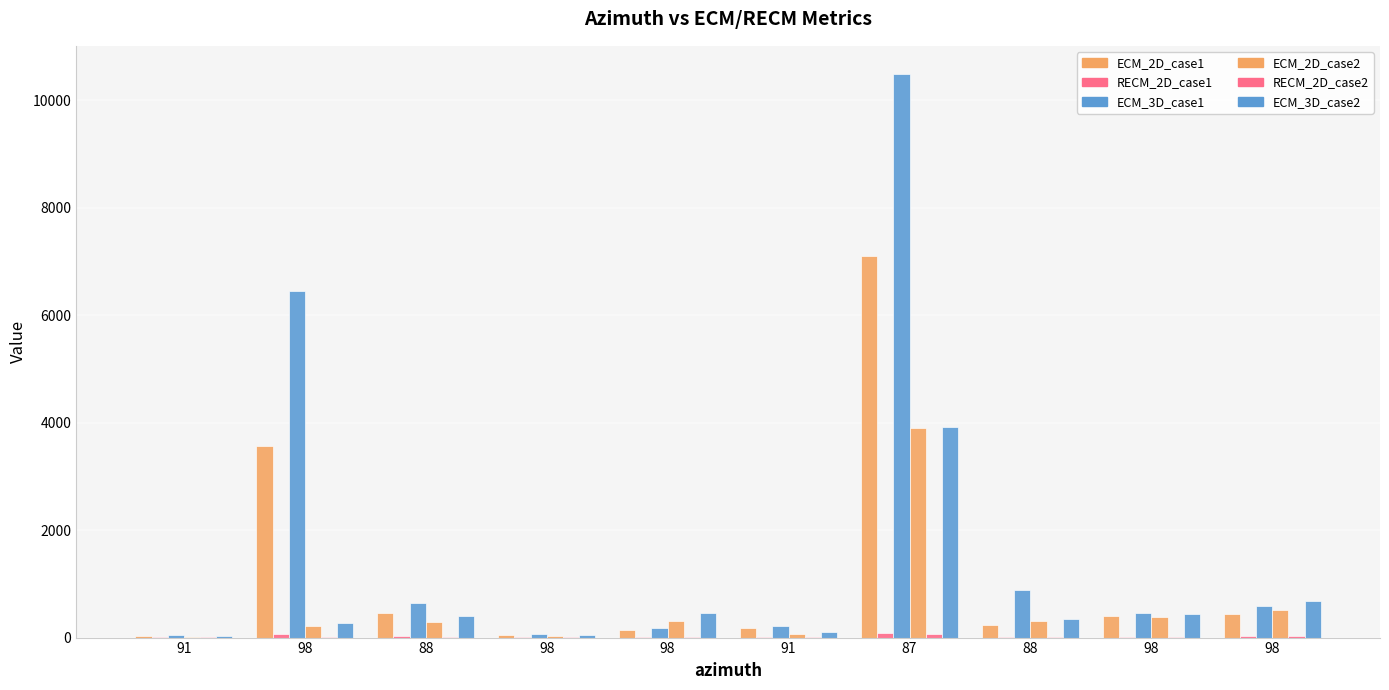

What is the difference between the RECM_2D_case1 values at 91 and 98?

6.9